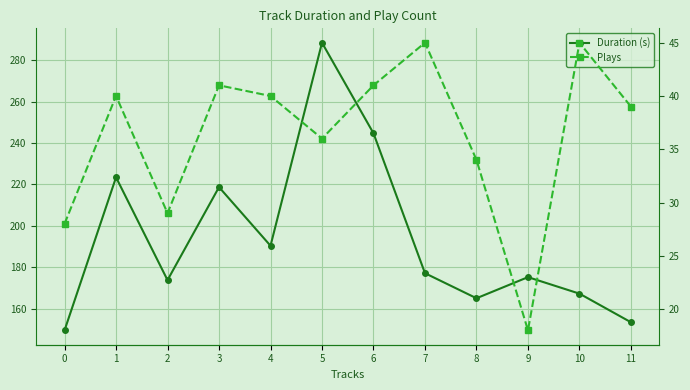

Where is Plays nearest to the value 31?

2